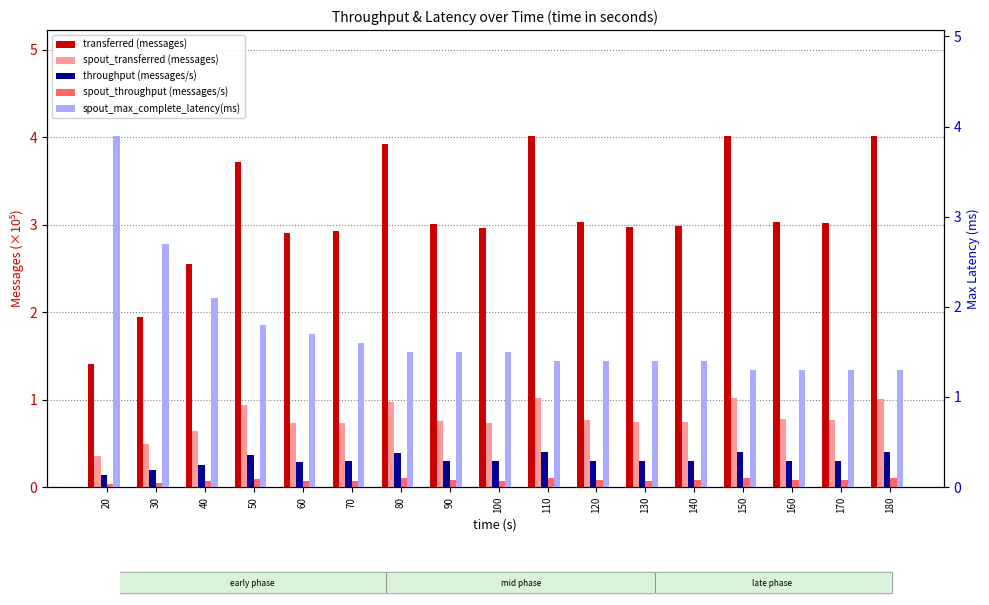

How many groups of bars are there?

17